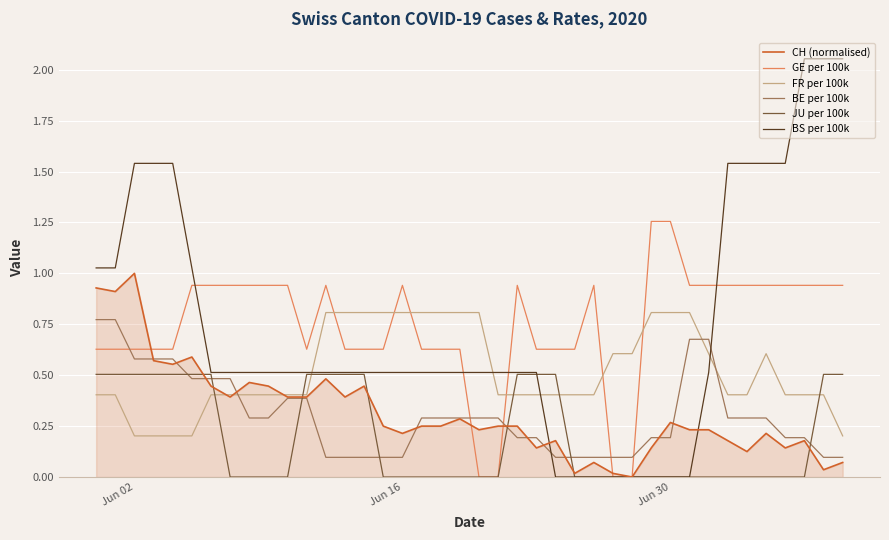

True or false: GE per 100k and FR per 100k intersect in this chart.

True